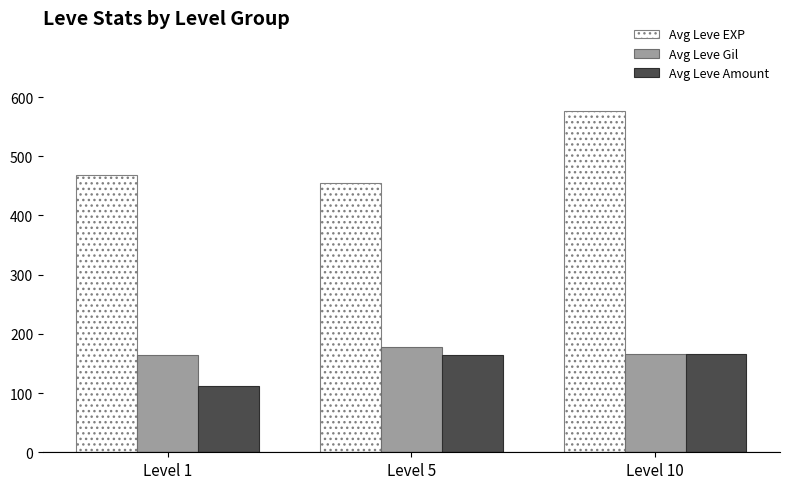

Between Level 1 and Level 10, which series saw the biggest shift?

Avg Leve EXP